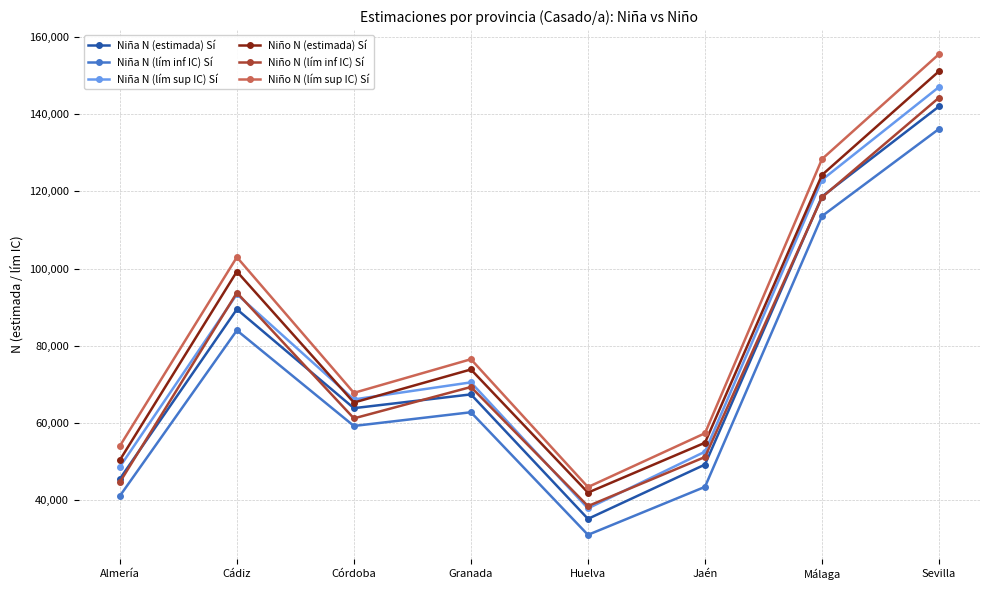

Rank the categories by Niño N (lím inf IC) Sí value from lowest to highest.

Huelva, Almería, Jaén, Córdoba, Granada, Cádiz, Málaga, Sevilla